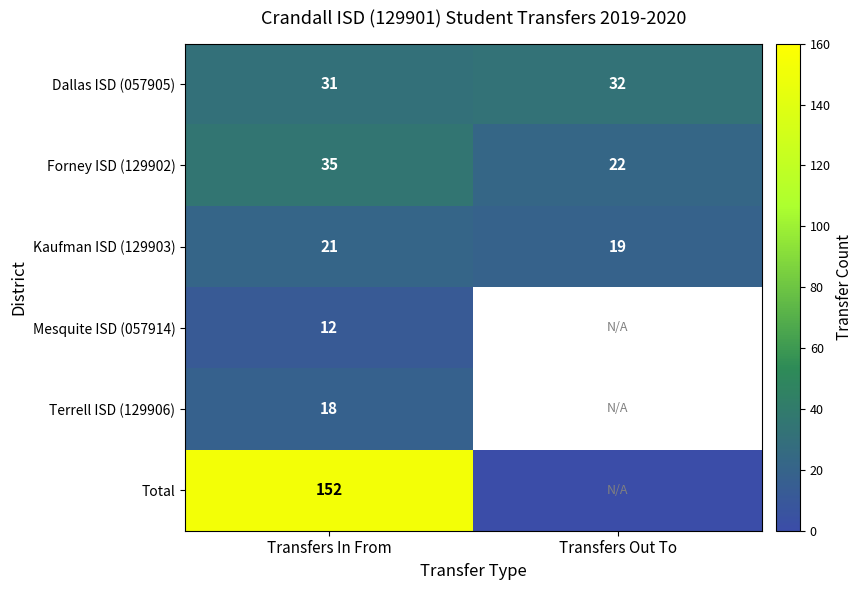

Count the number of categories in the chart.

2